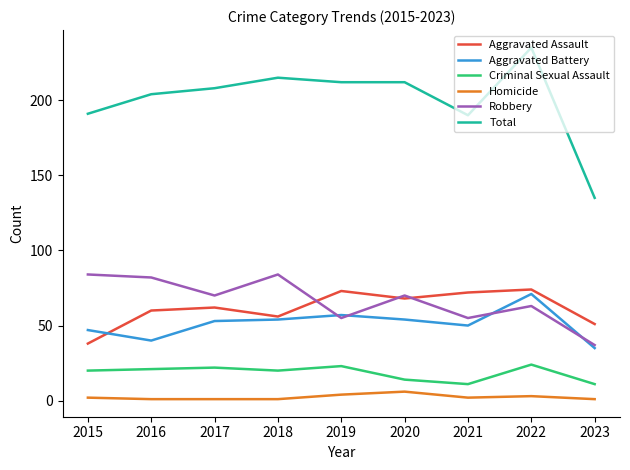

How many categories are shown in the chart?

9